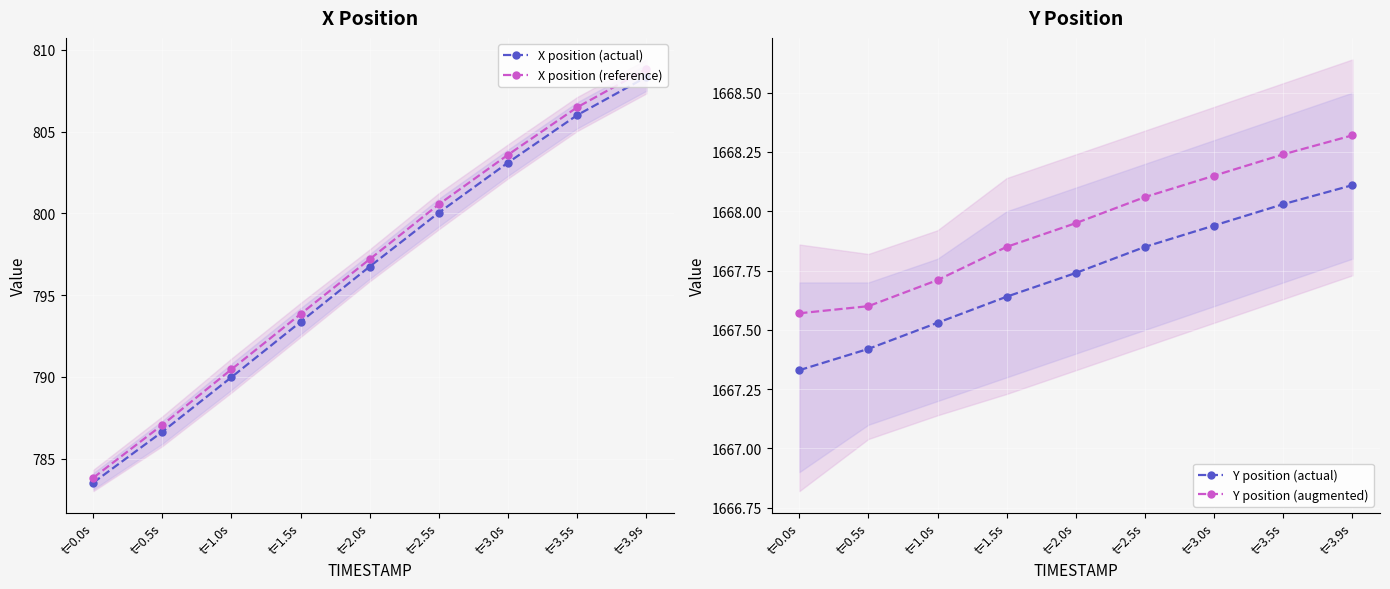

What is the value of the X position (actual) point at the 3rd from the left?

790.0